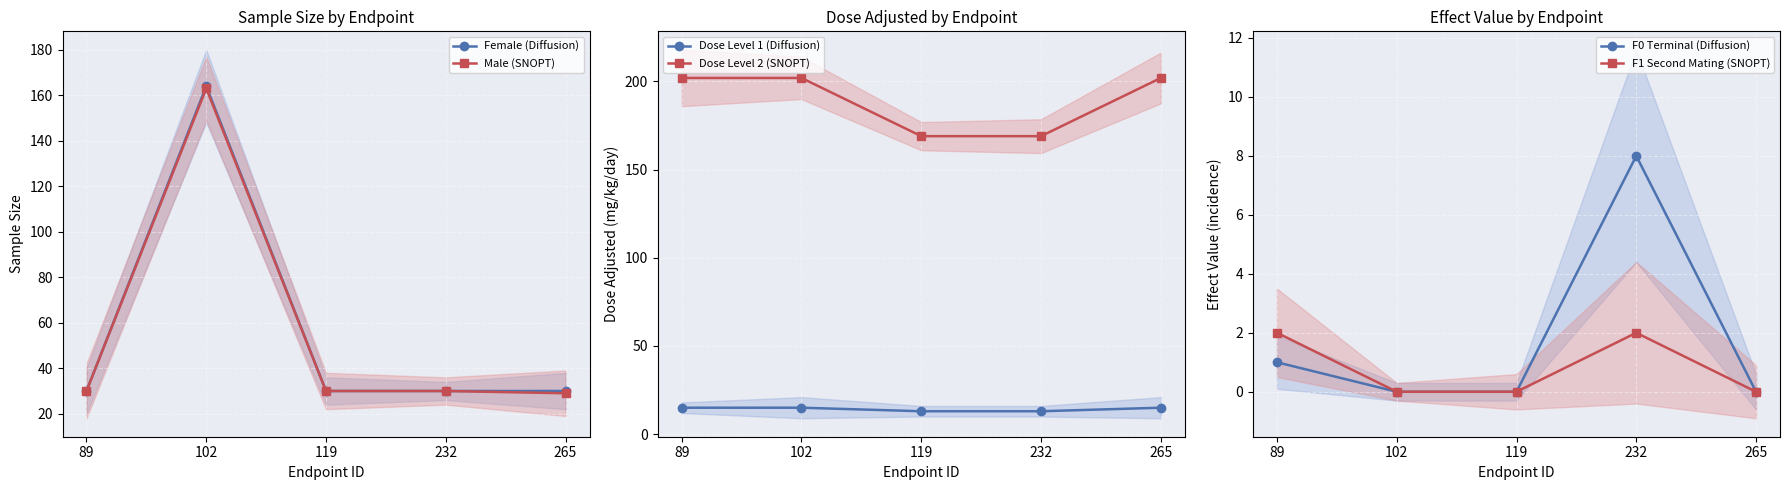

How many positive values does the F0 Terminal (Diffusion) series have?

2